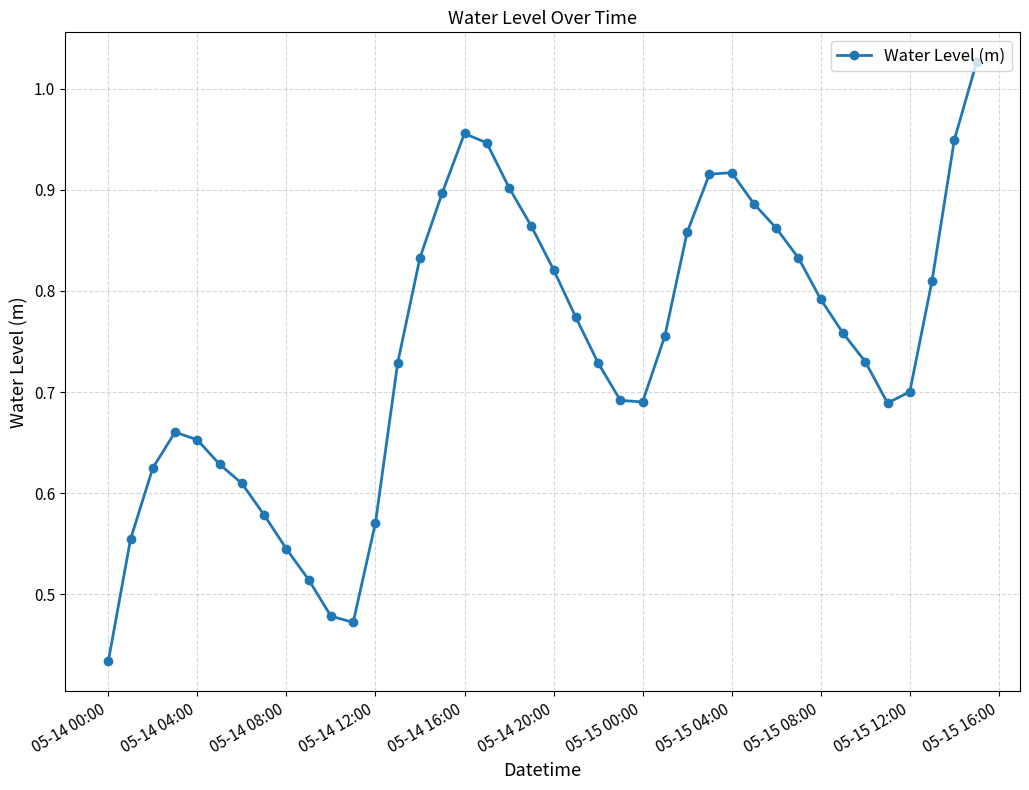

How many points are higher than both their immediate neighbors (excluding endpoints)?

3